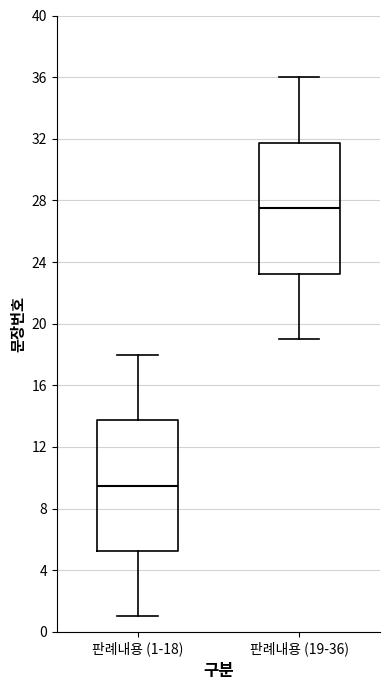

Reading left to right, transcribe this box plot: for each box, give where its median line is, the range the box spans, and where its two whiskers end, as read against the y-axis. The values are not printed on the chart, so give them approximately, as read against the axis.

판례내용 (1-18): median 9.5, box 5.5 to 14.0, whiskers 1.0 to 18.0
판례내용 (19-36): median 27.5, box 23.5 to 32.0, whiskers 19.0 to 36.0